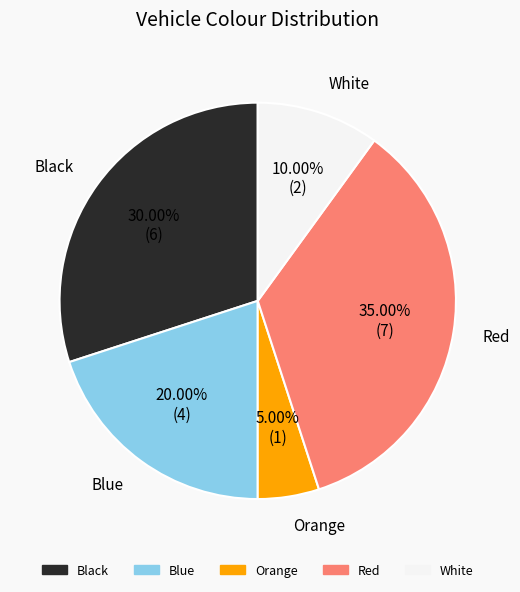

Does any single category account for the majority?

No